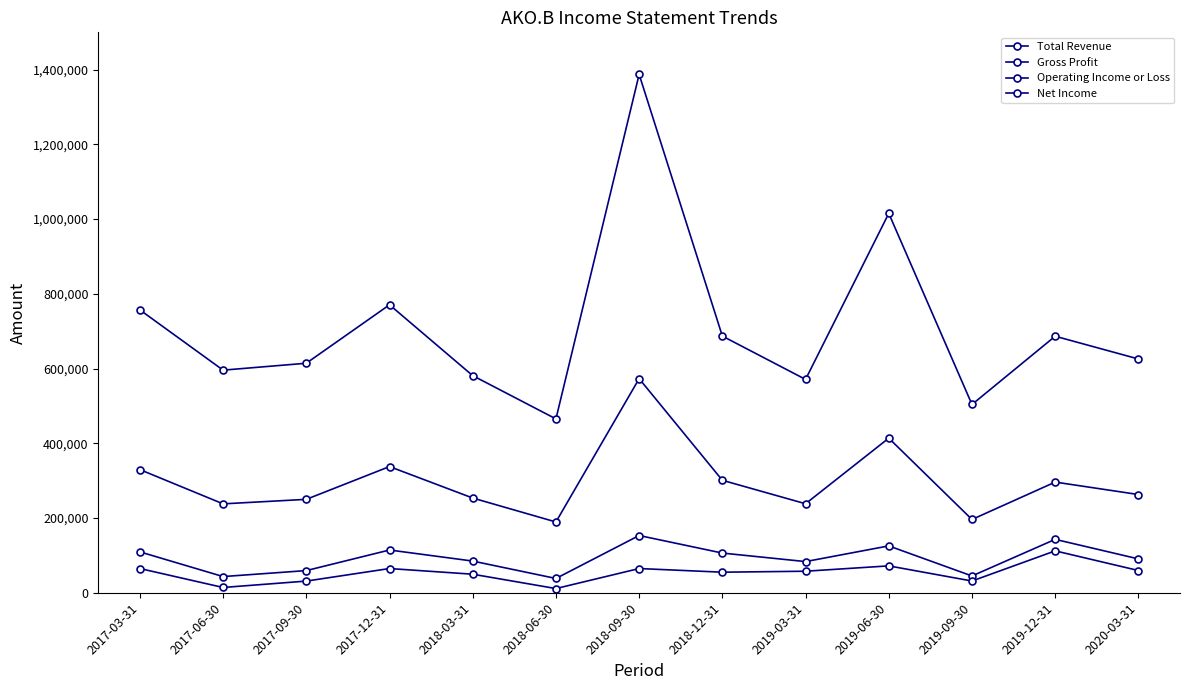

Count the number of categories in the chart.

13